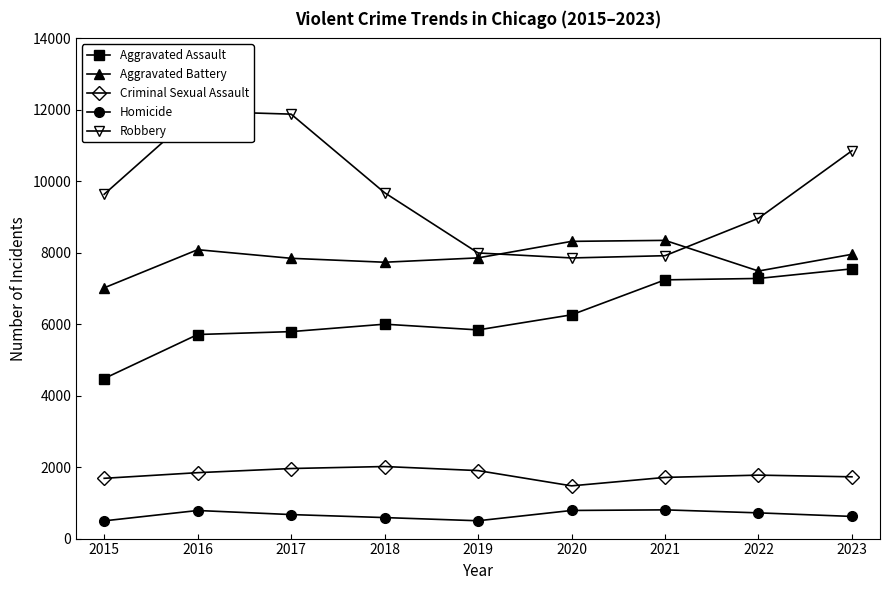

What is the sum of all Homicide values?

5972